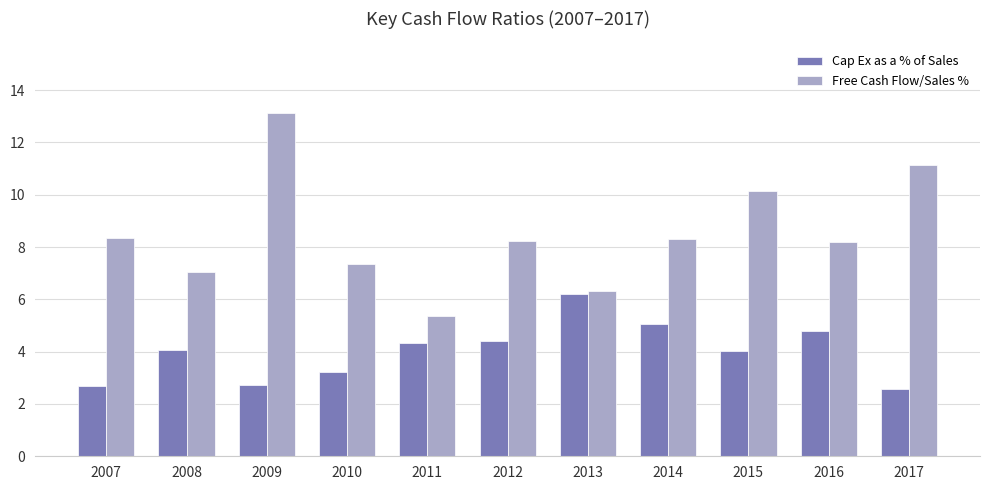

The Free Cash Flow/Sales % series shows 8.3 at 2014. True or false?

True